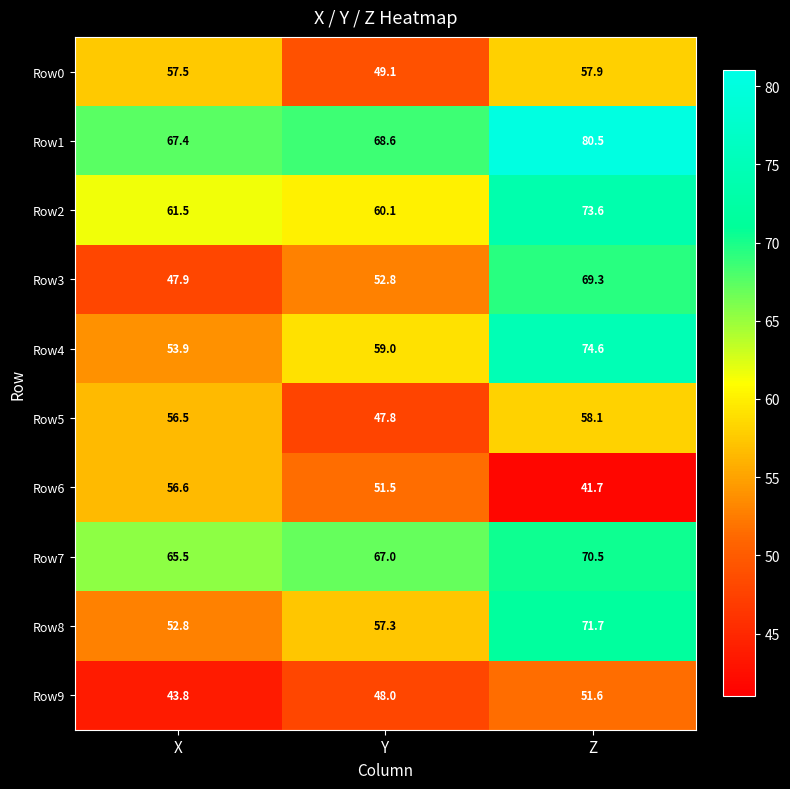

How many values in the Row0 series are below 57?

1